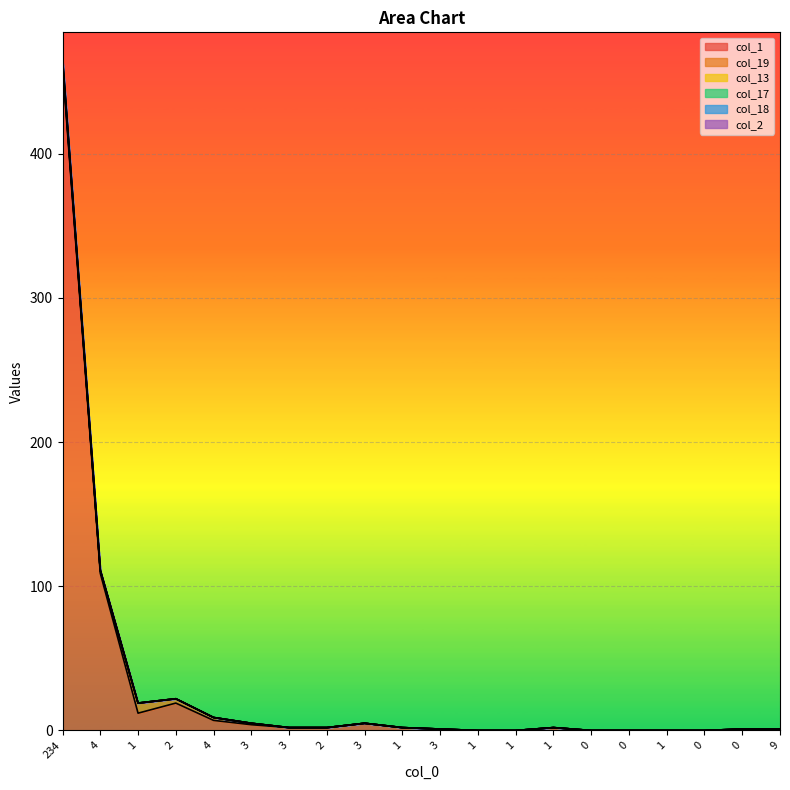

Count the col_17 values in the range 0 to 1.

20